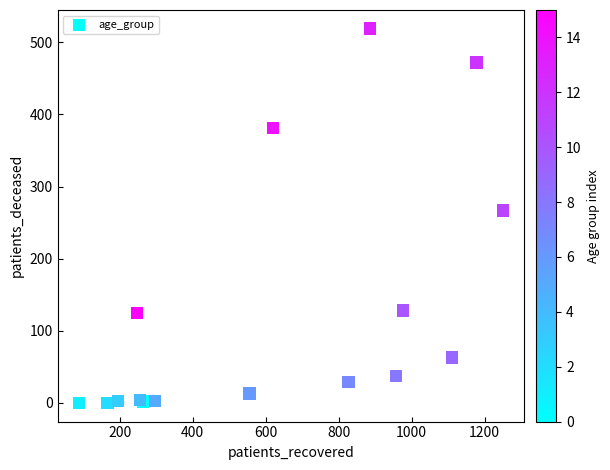

What Y value in the scatter plot is closest to 259?

267